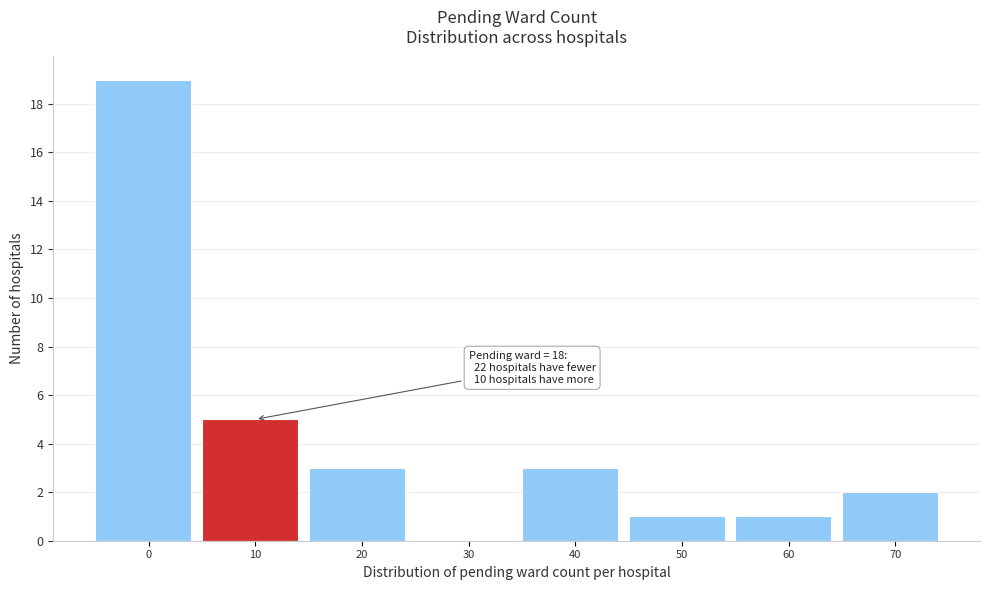

Reading left to right, transcribe all the data shown in this chart.

0=19	10=5	20=3	30=0	40=3	50=1	60=1	70=2